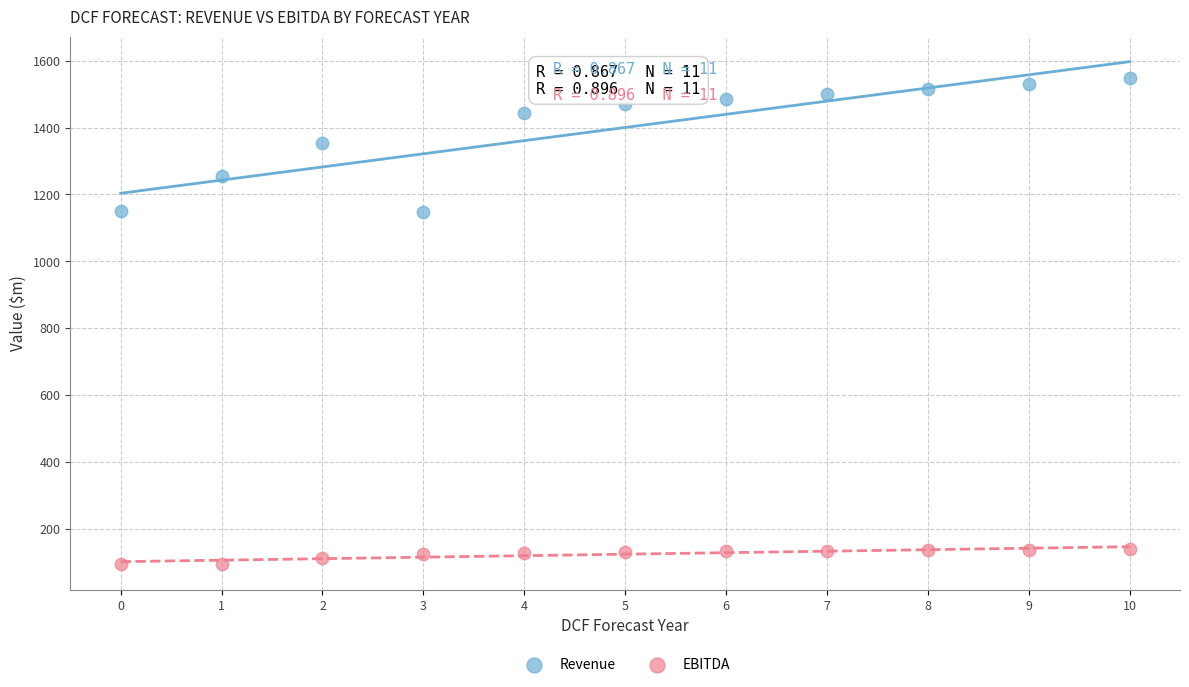

What are all the series names shown in the legend?

Revenue, EBITDA